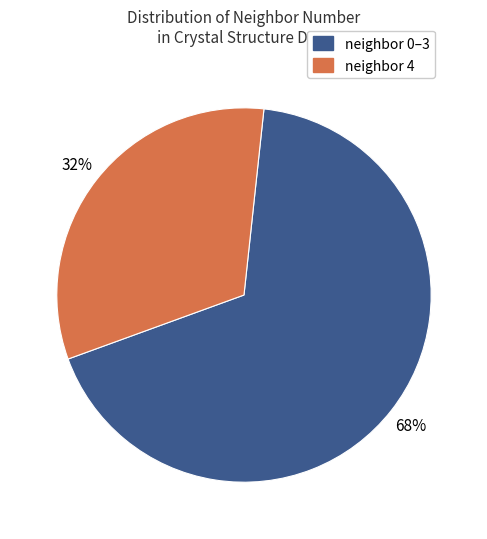

Approximately how many times larger is the value at neighbor 4 compared to neighbor 0–3?

0.5